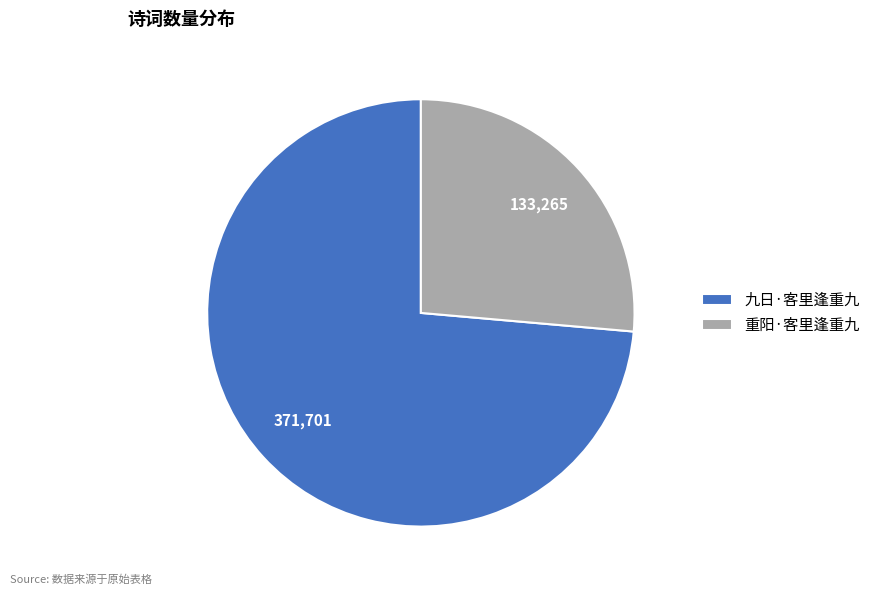

Does 重阳·客里逢重九 account for over 50% of the chart?

No